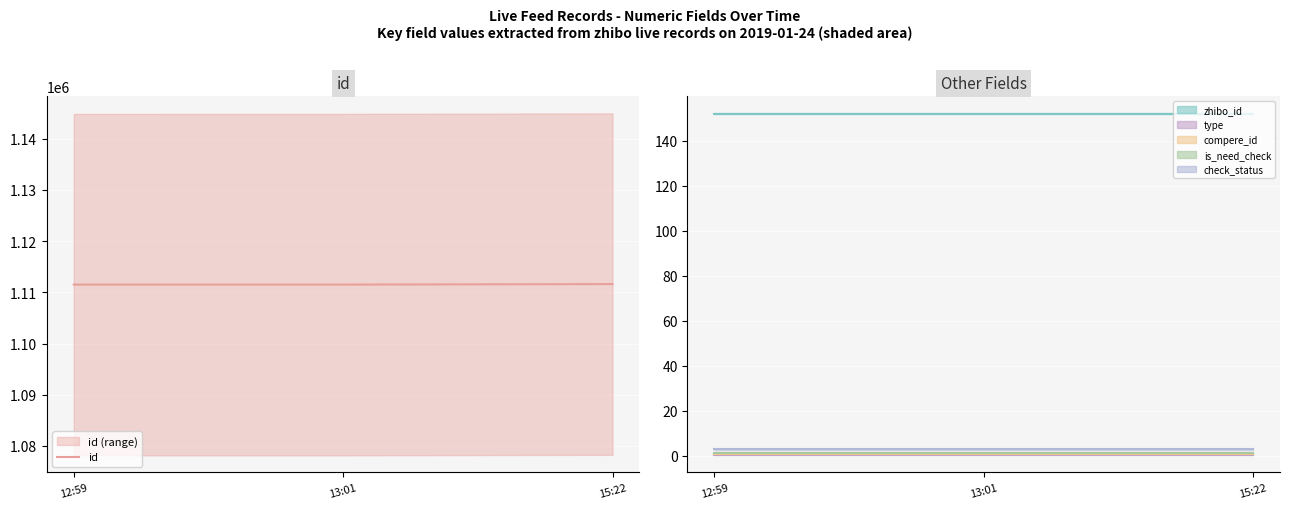

List the labels in order of value, smallest first.

12:59, 13:01, 15:22